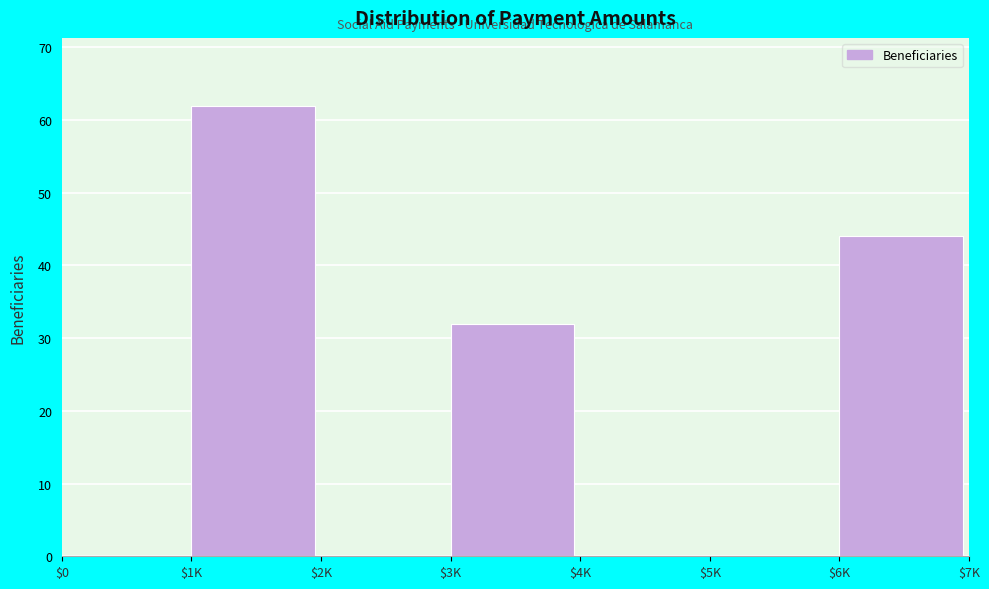

At which category does the chart reach its peak across all series?

$1K